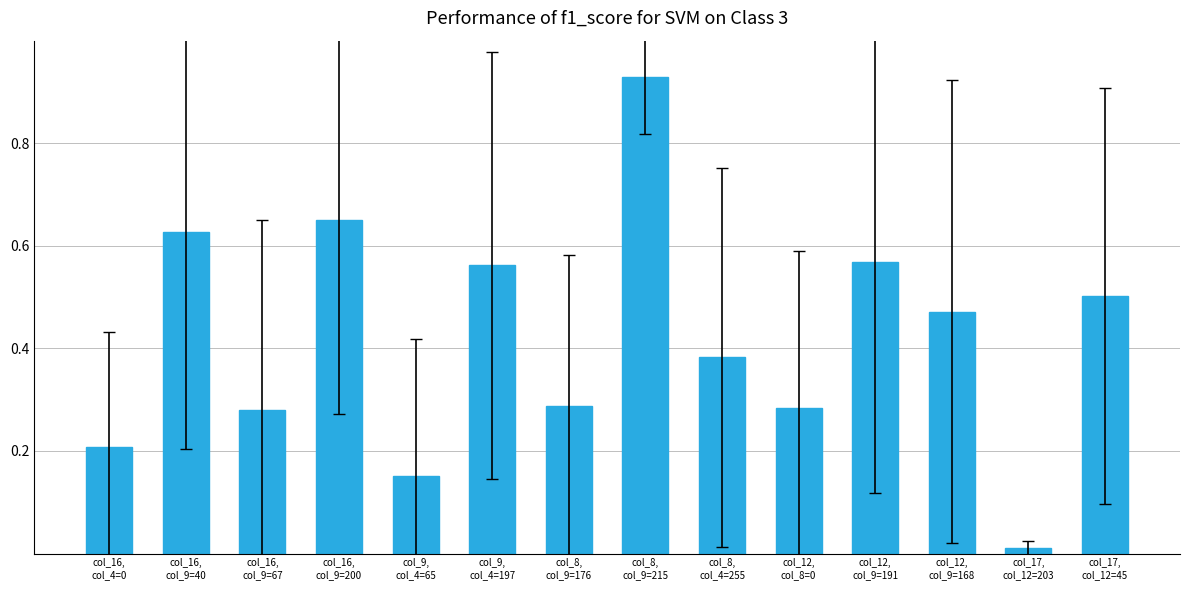

Which label corresponds to the largest value in the chart?

col_8,
col_9=215